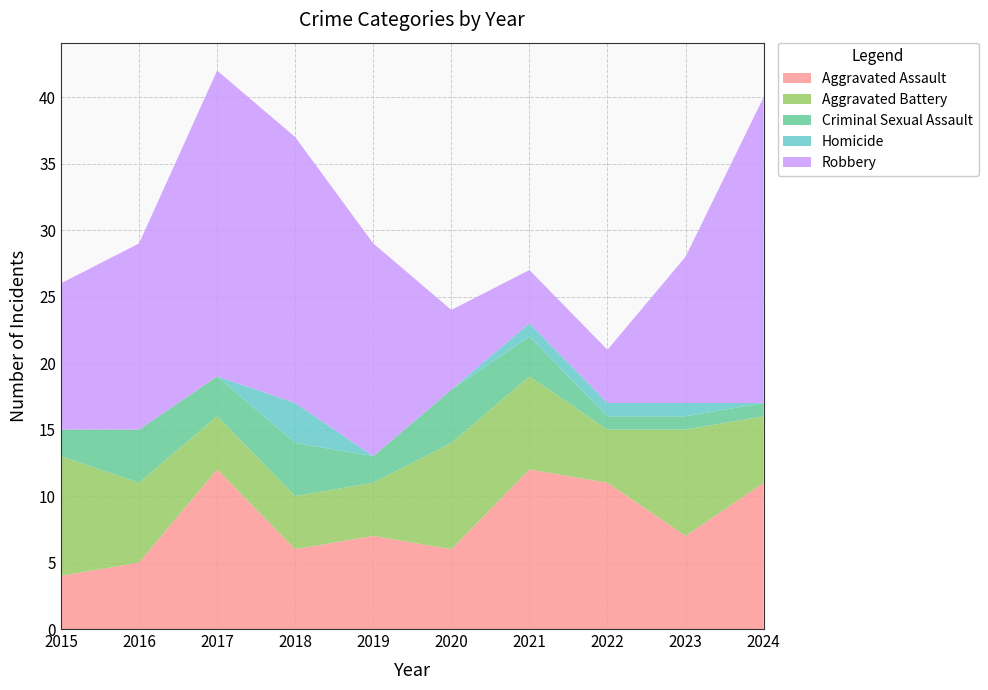

Reading right to left, transcribe all the data shown in this chart.

Aggravated Assault: 11	7	11	12	6	7	6	12	5	4
Aggravated Battery: 5	8	4	7	8	4	4	4	6	9
Criminal Sexual Assault: 1	1	1	3	4	2	4	3	4	2
Homicide: 0	1	1	1	0	0	3	0	0	0
Robbery: 23	11	4	4	6	16	20	23	14	11